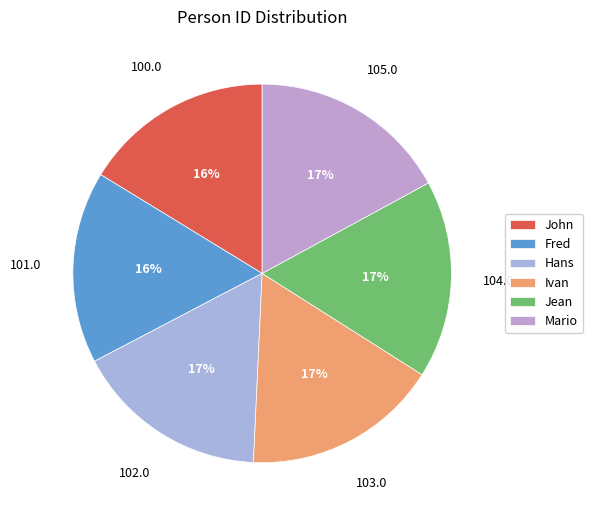

What percentage is the Ivan slice, to the nearest percent?

17%